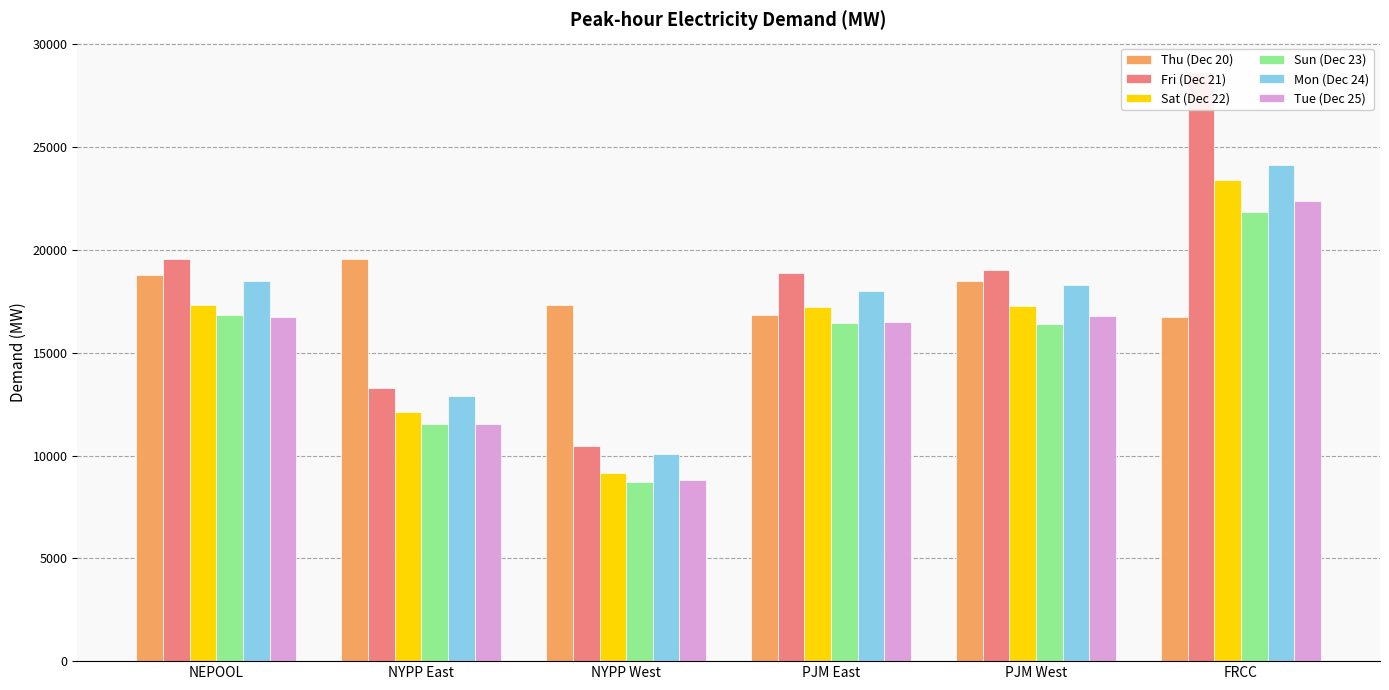

What are all the series names shown in the legend?

Thu (Dec 20), Fri (Dec 21), Sat (Dec 22), Sun (Dec 23), Mon (Dec 24), Tue (Dec 25)